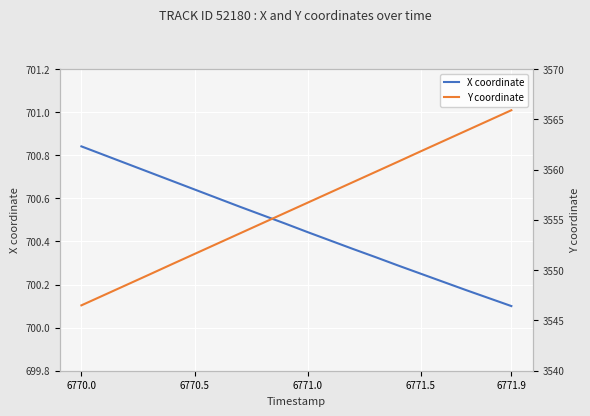

What is the sum of all X coordinate values?

14009.3